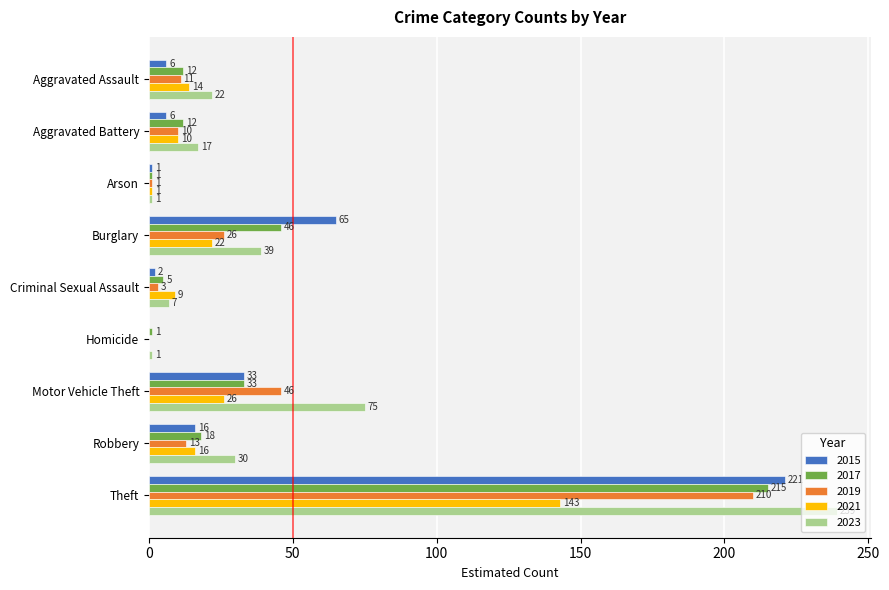

Is it true that 2015 equals -152 at Homicide?

False